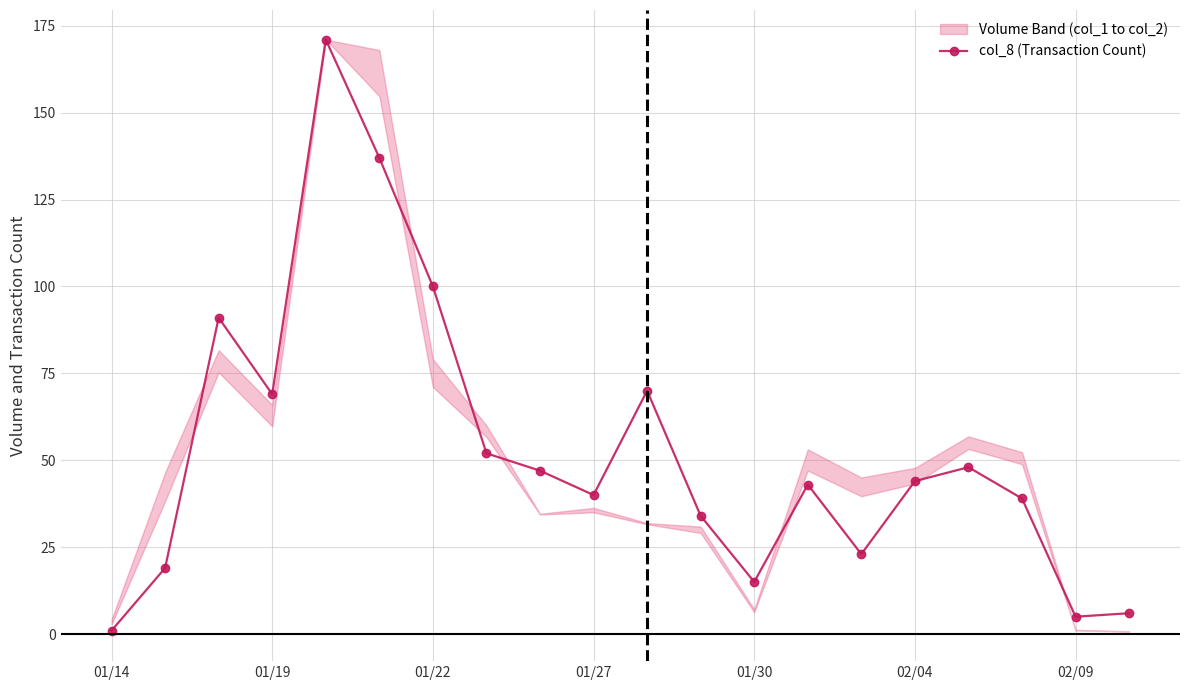

True or false: the data shows 34 at 11.

True